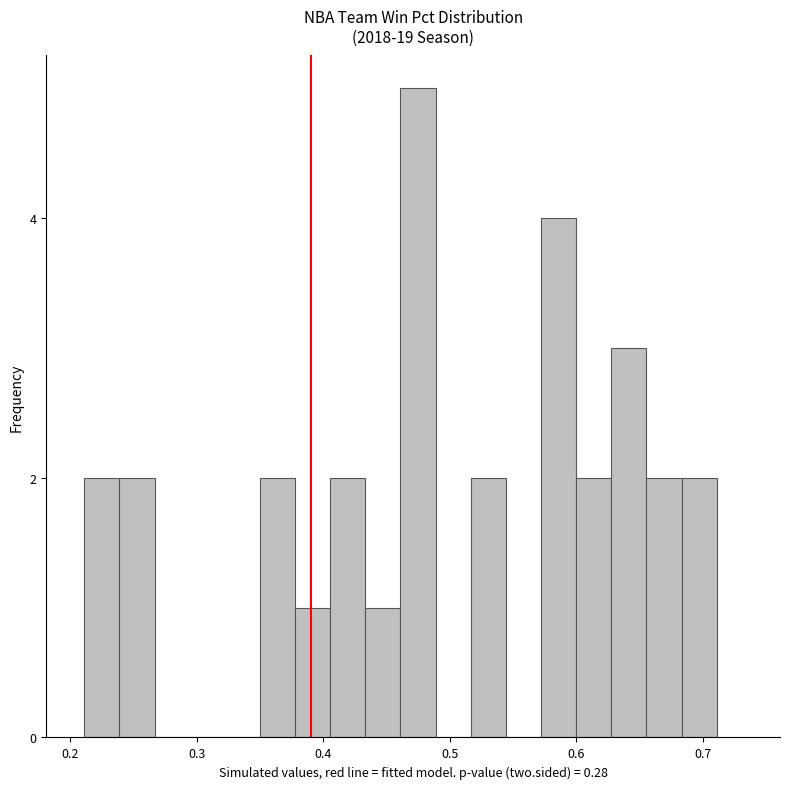

Around what value on the x-axis is the tallest bar? Give the approximate position of its centre, as read against the axis.

0.47